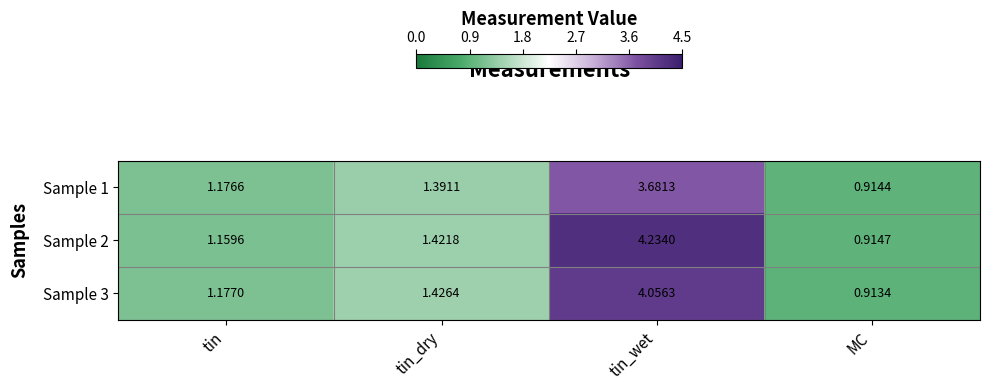

Rank the categories by Sample 1 value from highest to lowest.

tin_wet, tin_dry, tin, MC